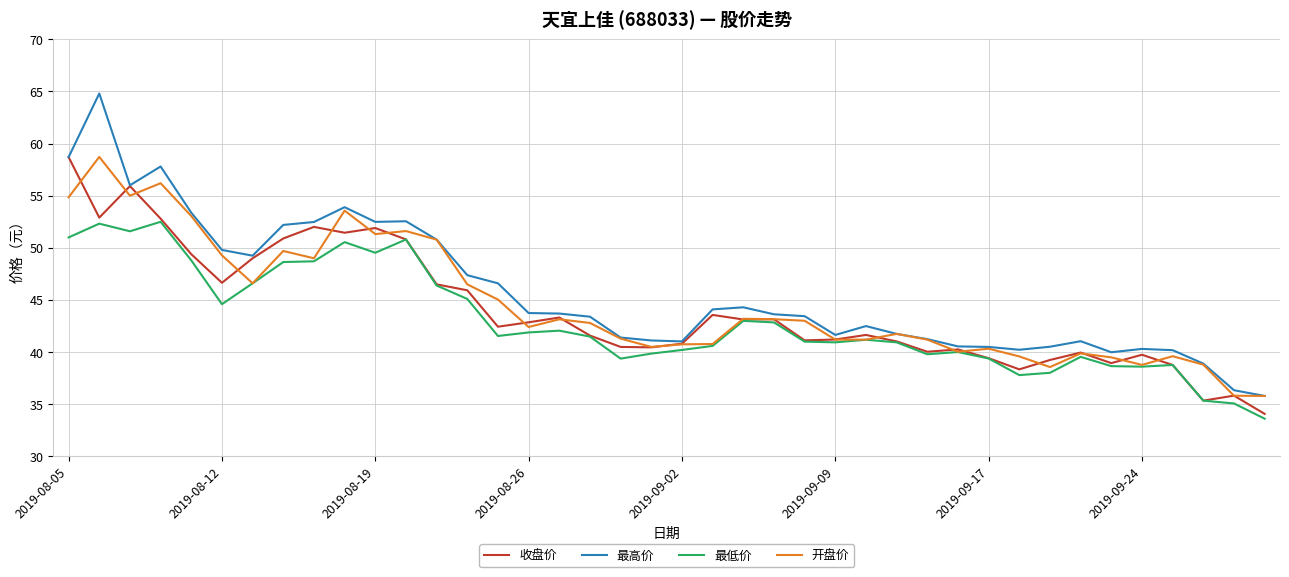

What is the minimum value for 最低价?

33.6